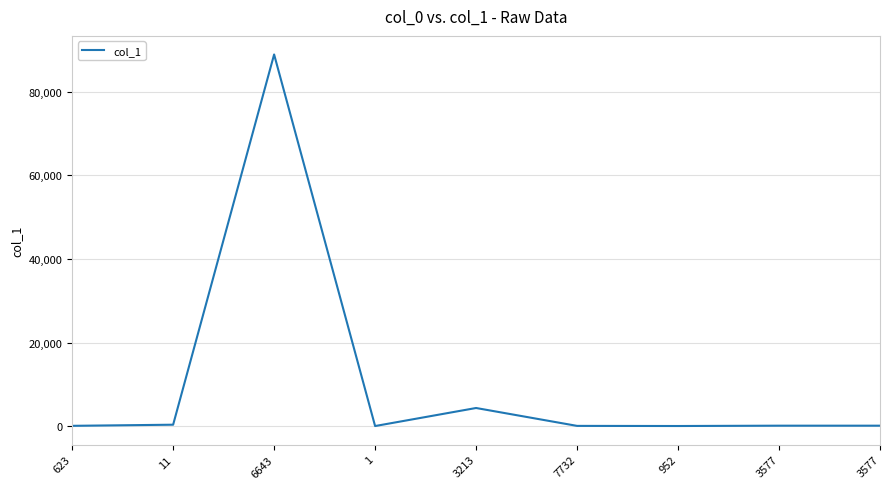

At which label does the data first exceed 91?

11